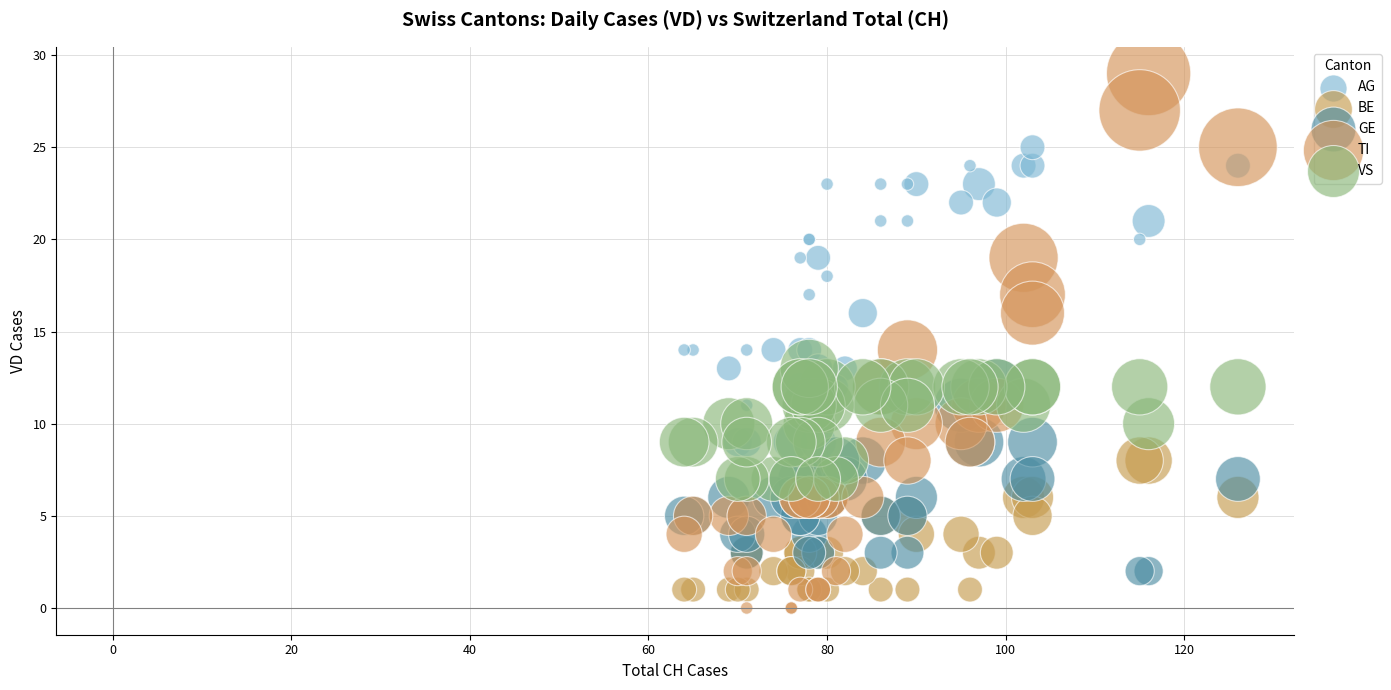

What are all the series names shown in the legend?

AG, BE, GE, TI, VS